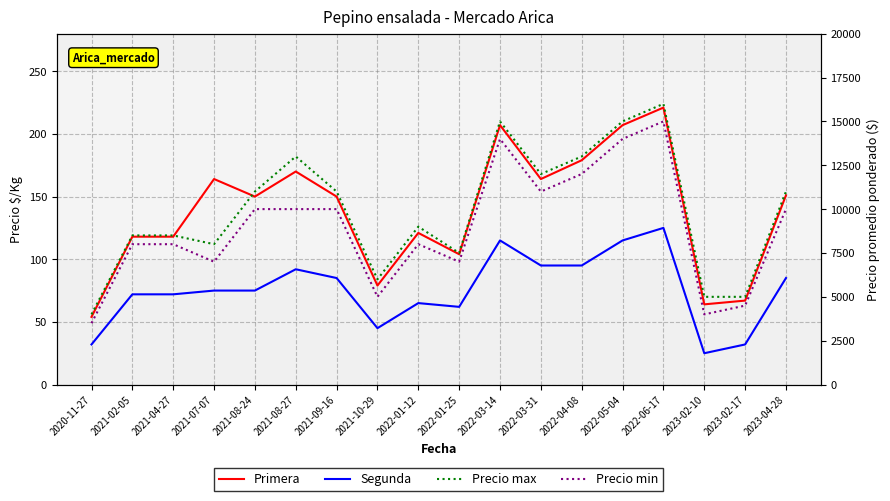

At which label does Precio max first exceed 11000?

2021-08-27